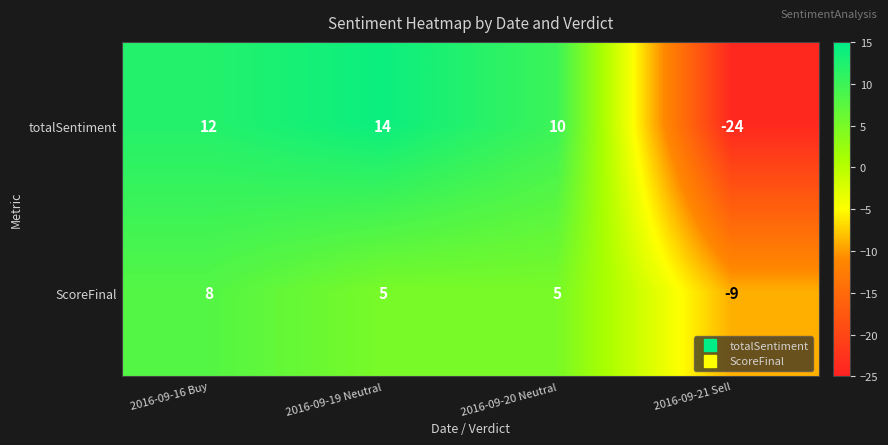

List the series in order of their peak value, lowest first.

ScoreFinal, totalSentiment